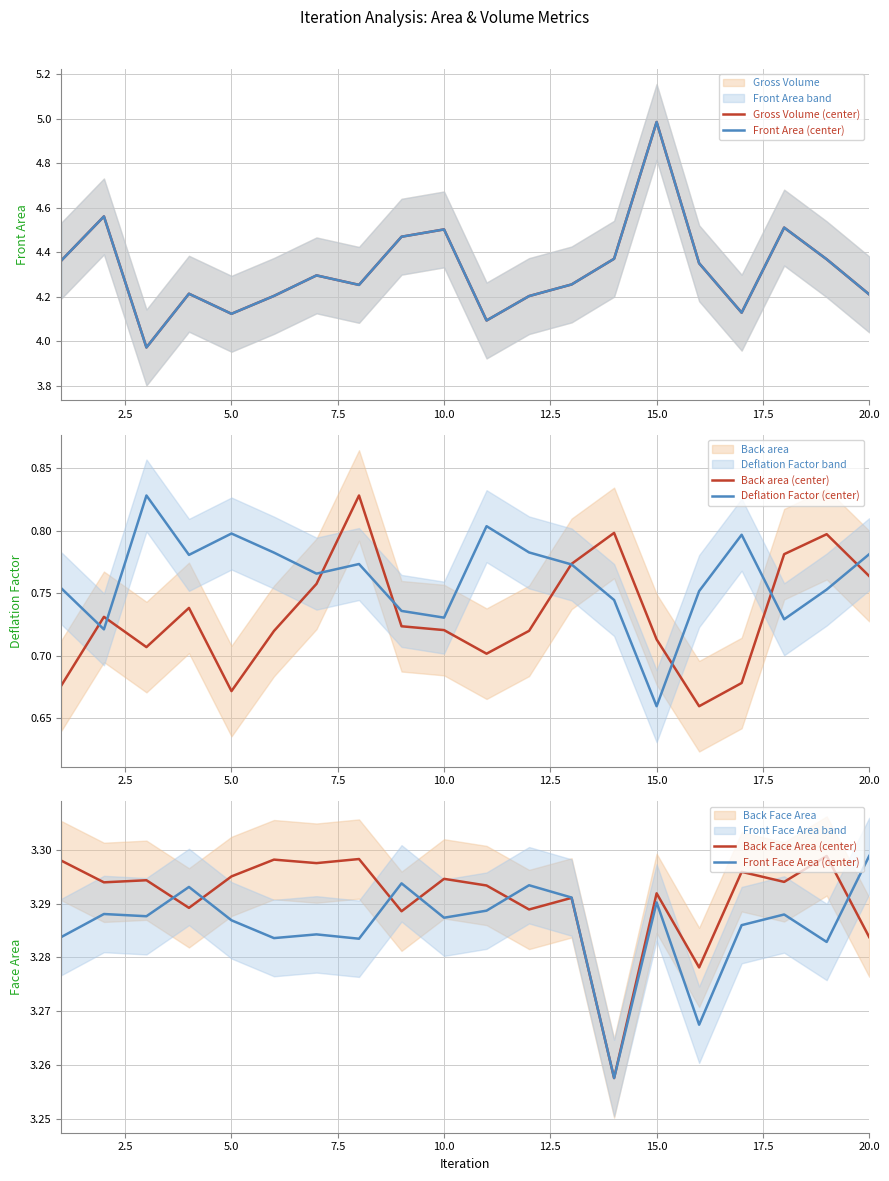

True or false: Back Face Area (center) and Deflation Factor (center) intersect in this chart.

False